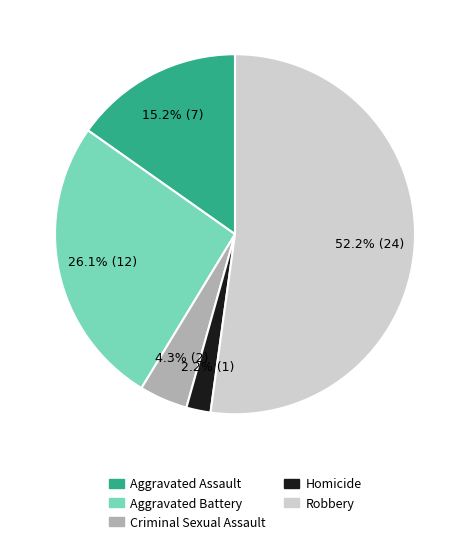

What is the largest slice in the pie chart?

Robbery